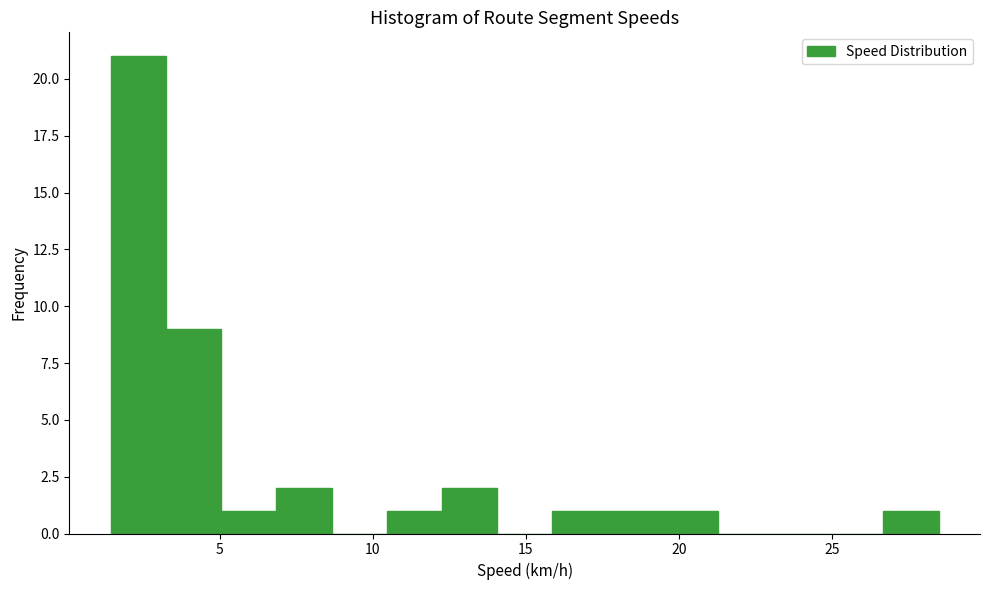

Read against the x-axis, roughly where is the centre of the tallest bar?

2.5